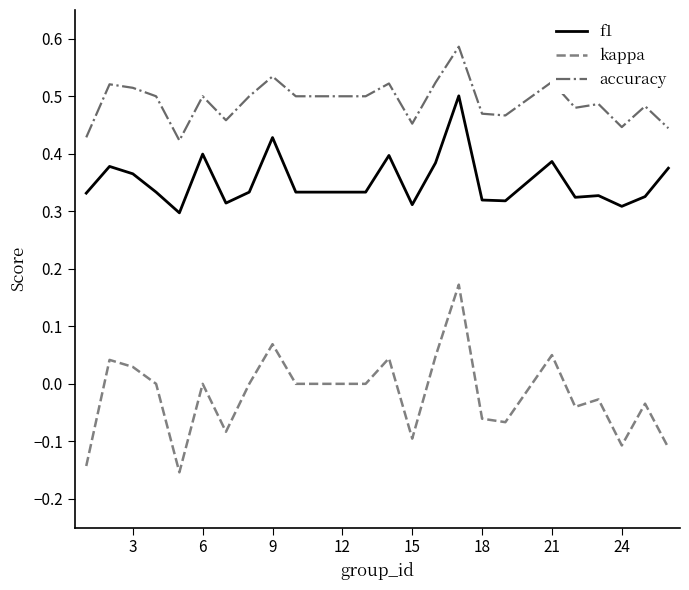

Which series has the largest total across all categories?

accuracy